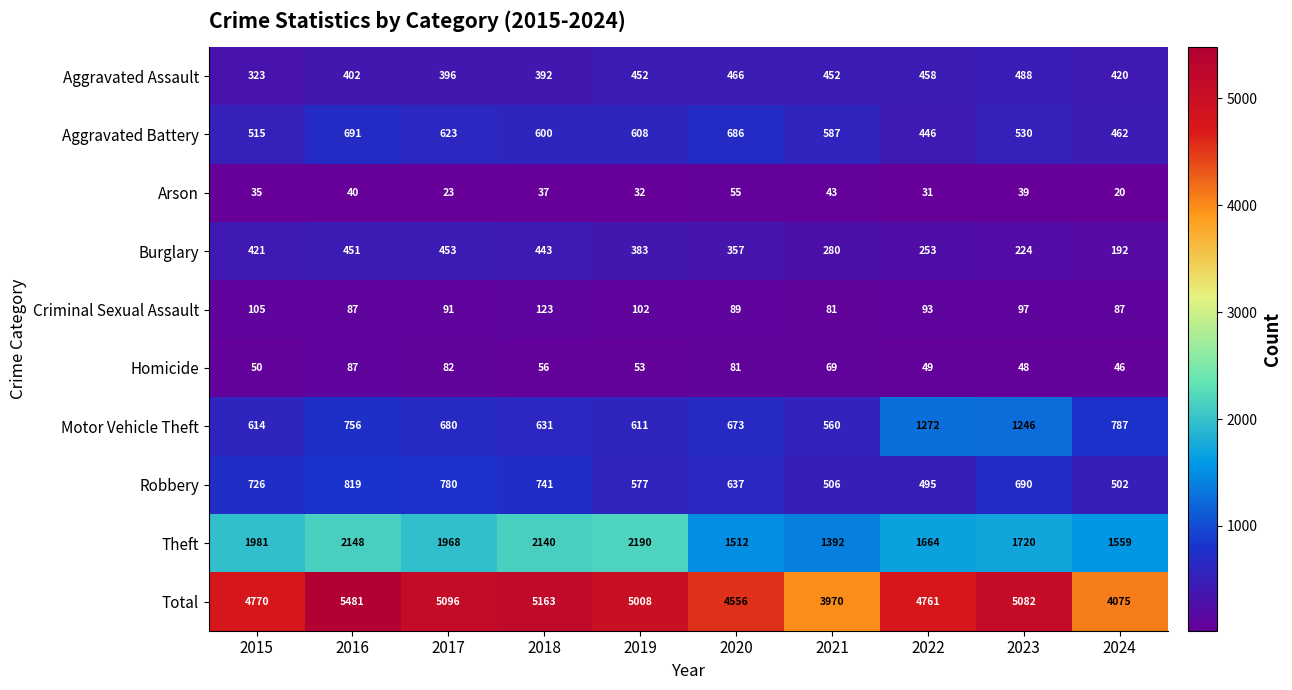

True or false: Theft has a value of 1061 at 2024.

False